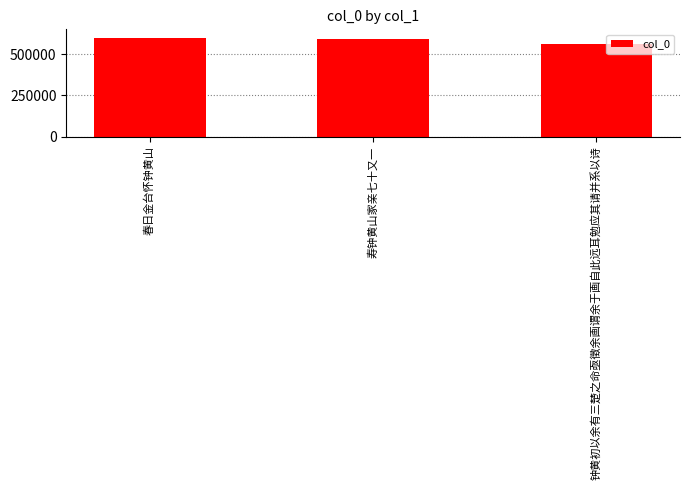

What is the value of the 2nd bar from the left?

589556